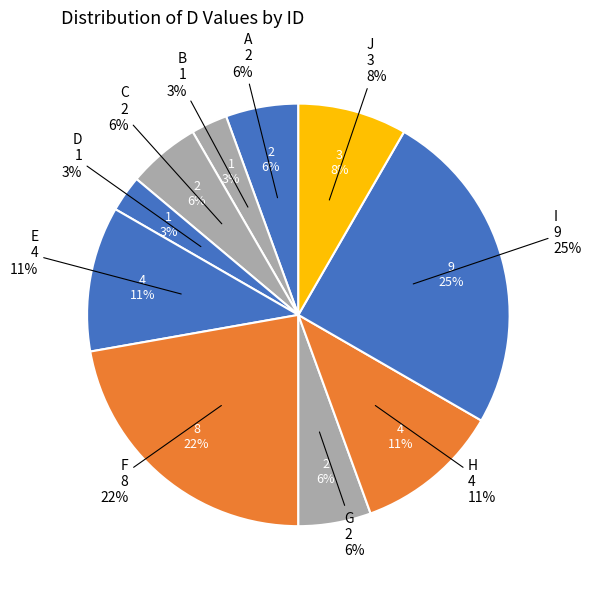

How many slices are in this pie chart?

10